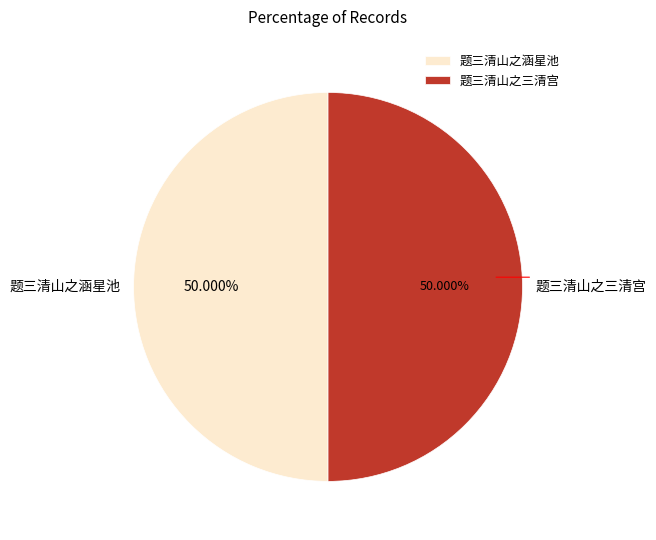

How many segments does this pie chart have?

2